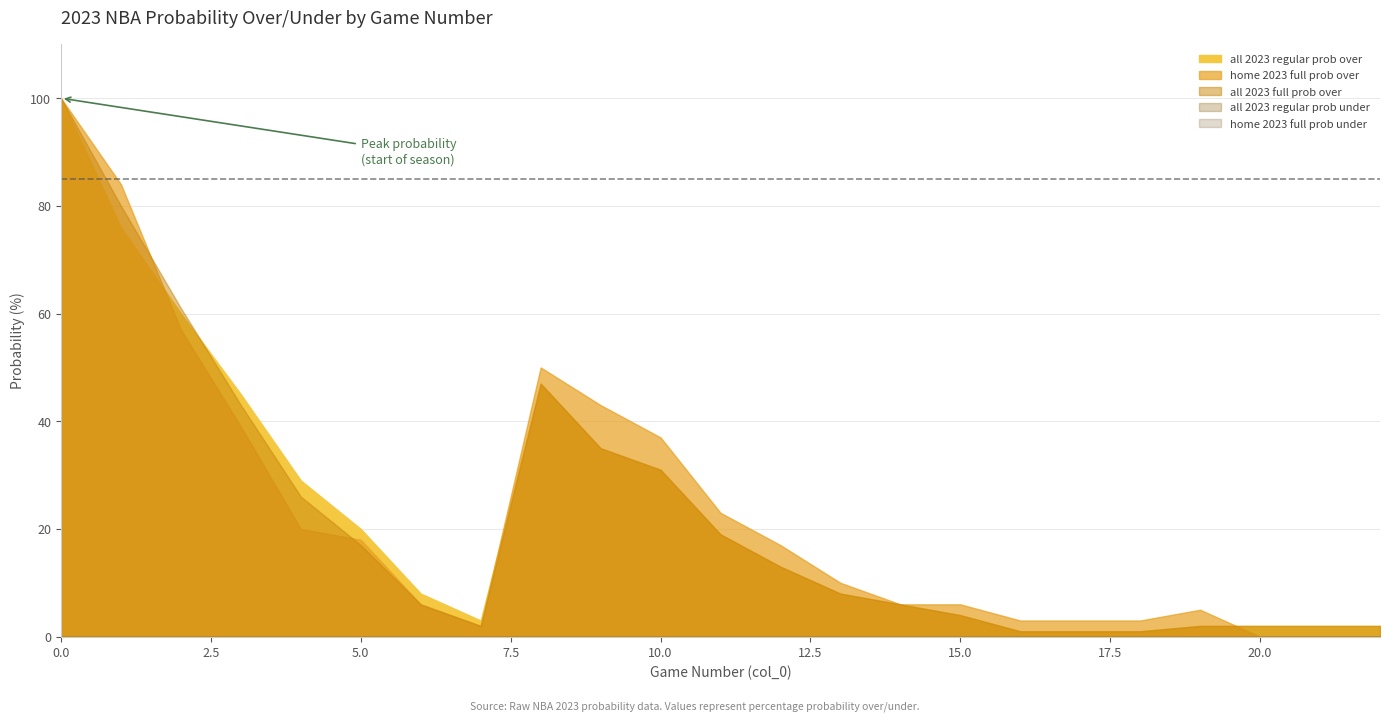

Rank the series at 17 from highest to lowest value.

all 2023 regular prob under, home 2023 full prob under, home 2023 full prob over, all 2023 regular prob over, all 2023 full prob over